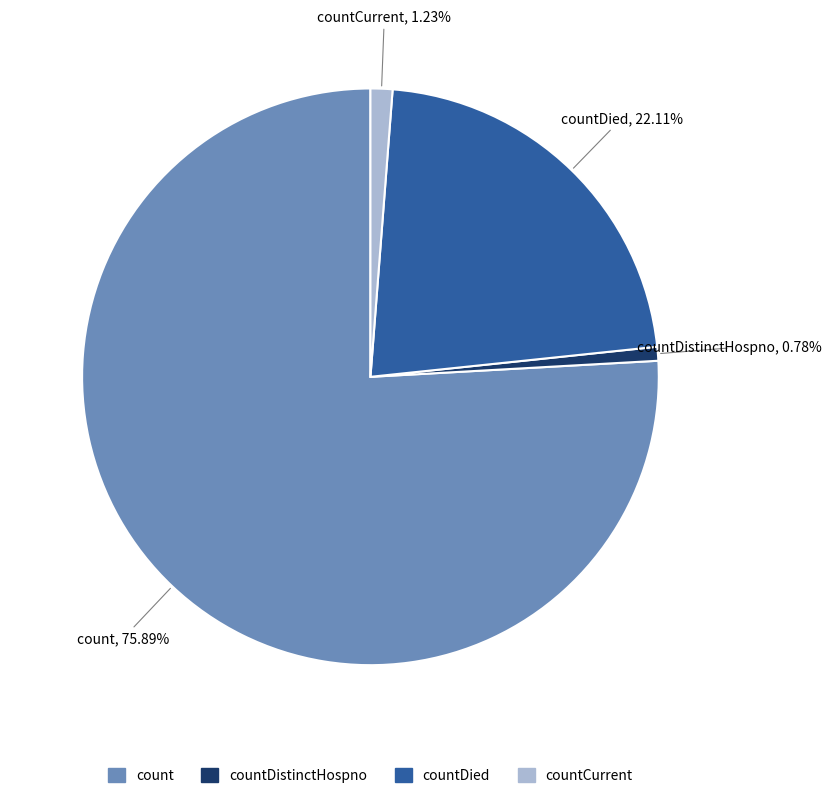

Is there a majority slice in this chart?

Yes